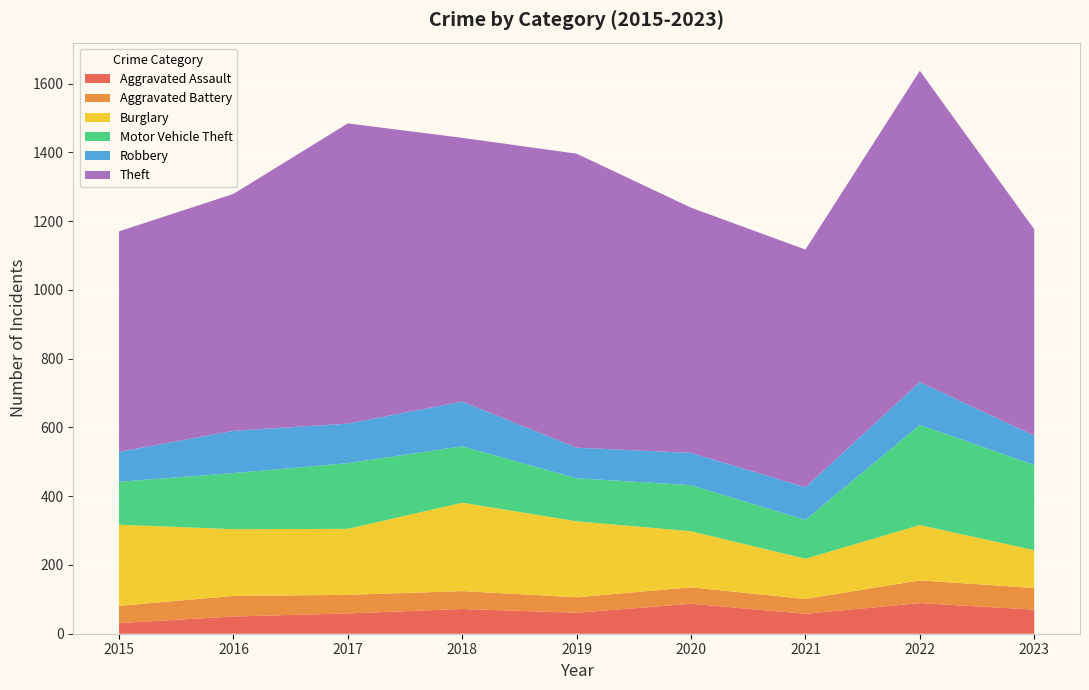

Reading left to right, what are all the values shown in this chart?

Aggravated Assault: 2015=31	2016=50	2017=59	2018=72	2019=61	2020=87	2021=58	2022=89	2023=70
Aggravated Battery: 2015=50	2016=60	2017=54	2018=52	2019=45	2020=48	2021=43	2022=66	2023=63
Burglary: 2015=236	2016=194	2017=192	2018=257	2019=221	2020=163	2021=117	2022=161	2023=110
Motor Vehicle Theft: 2015=125	2016=163	2017=191	2018=164	2019=125	2020=134	2021=113	2022=291	2023=248
Robbery: 2015=87	2016=123	2017=115	2018=130	2019=89	2020=94	2021=95	2022=125	2023=85
Theft: 2015=641	2016=689	2017=873	2018=767	2019=855	2020=713	2021=691	2022=905	2023=600